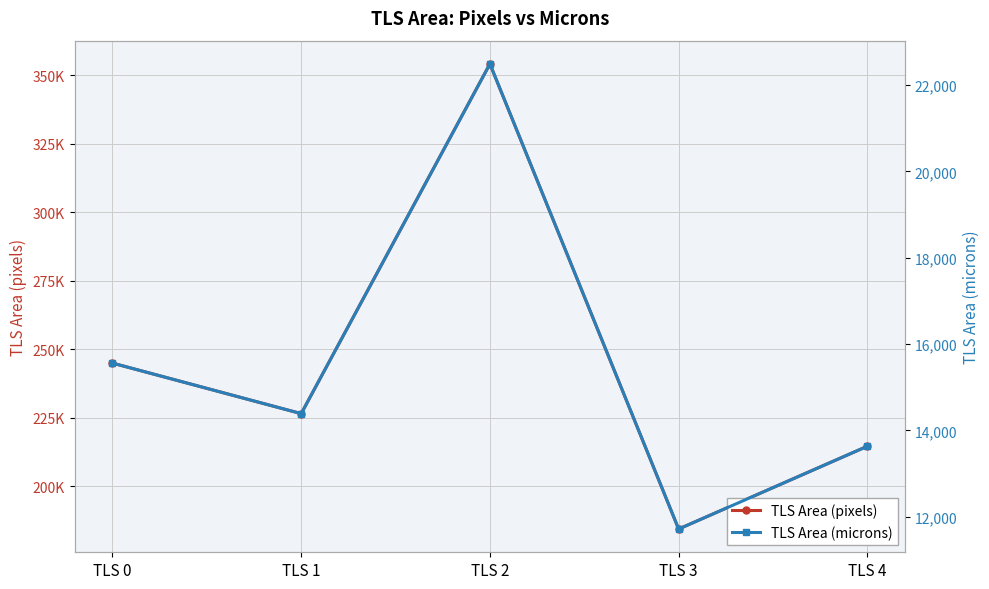

Is it true that TLS Area (pixels) equals 53715.3 at TLS 1?

False